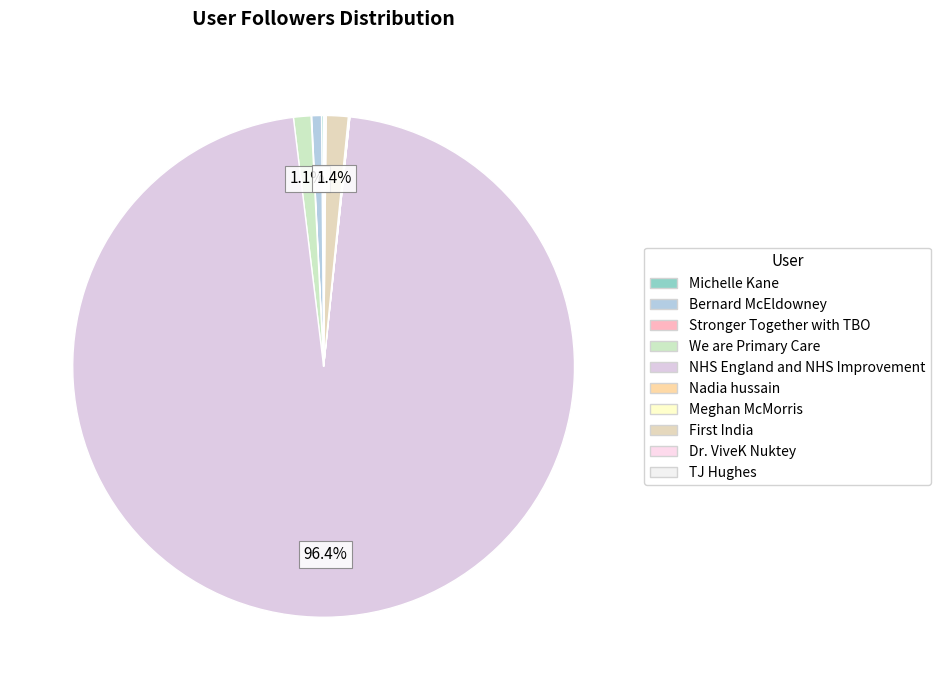

Rank the categories by value from lowest to highest.

Nadia hussain, Stronger Together with TBO, TJ Hughes, Meghan McMorris, Dr. ViveK Nuktey, Michelle Kane, Bernard McEldowney, We are Primary Care, First India, NHS England and NHS Improvement